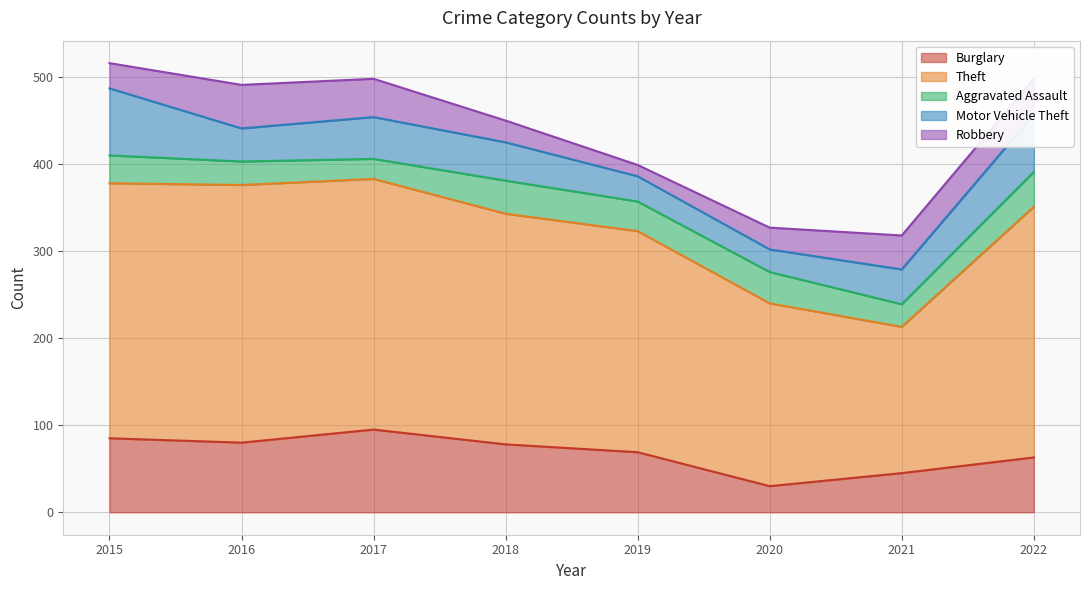

The Robbery series shows 25 at 2018. True or false?

True